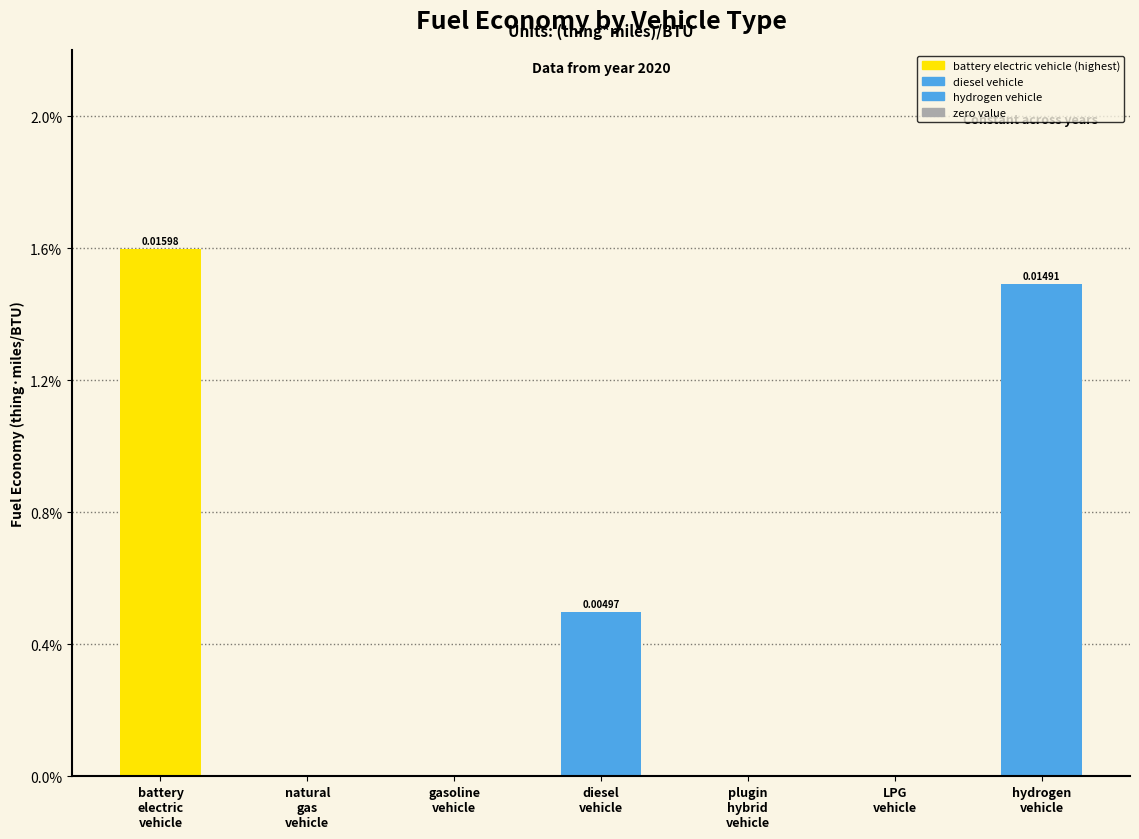

List the labels in order of value, smallest first.

natural
gas
vehicle, gasoline
vehicle, plugin
hybrid
vehicle, LPG
vehicle, diesel
vehicle, hydrogen
vehicle, battery
electric
vehicle